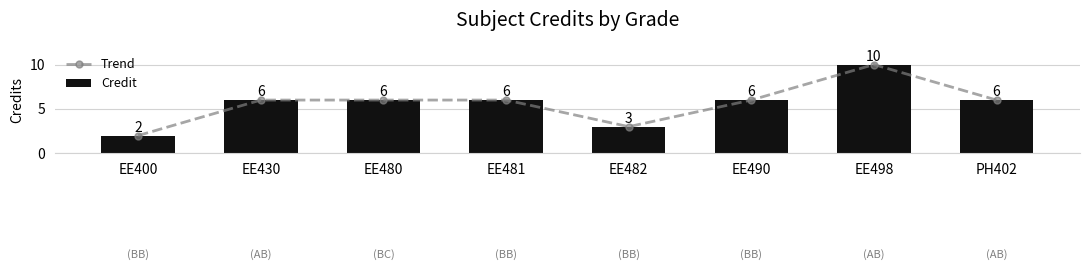

What is the highest value of the Trend series?

10